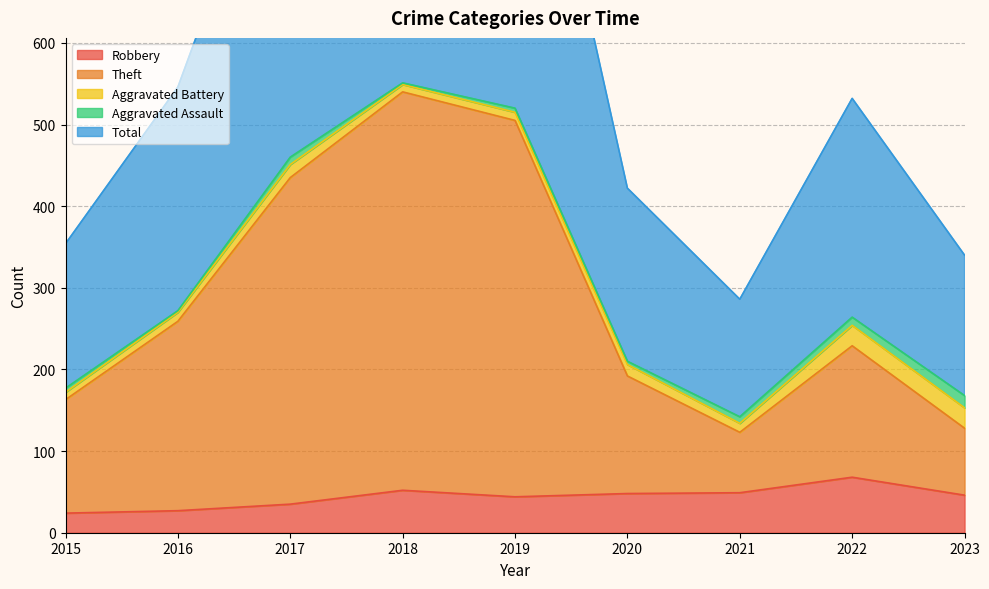

The value of Robbery at 2015 is 24. True or false?

True